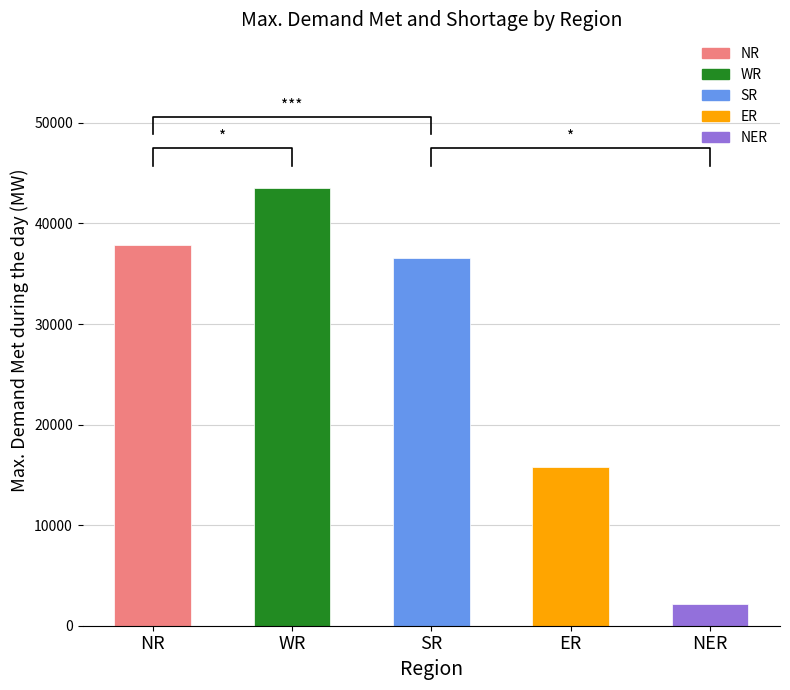

List the labels in order of value, largest first.

WR, NR, SR, ER, NER